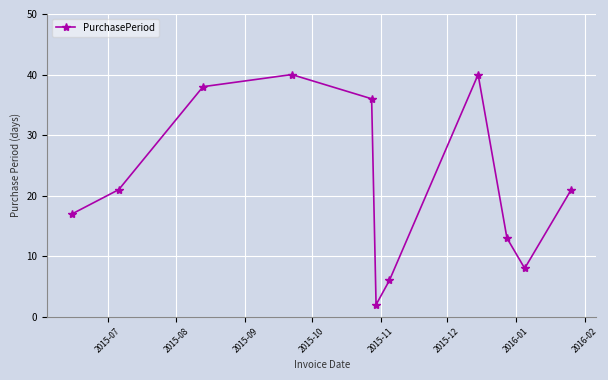

What is the difference between the maximum and minimum values?

38